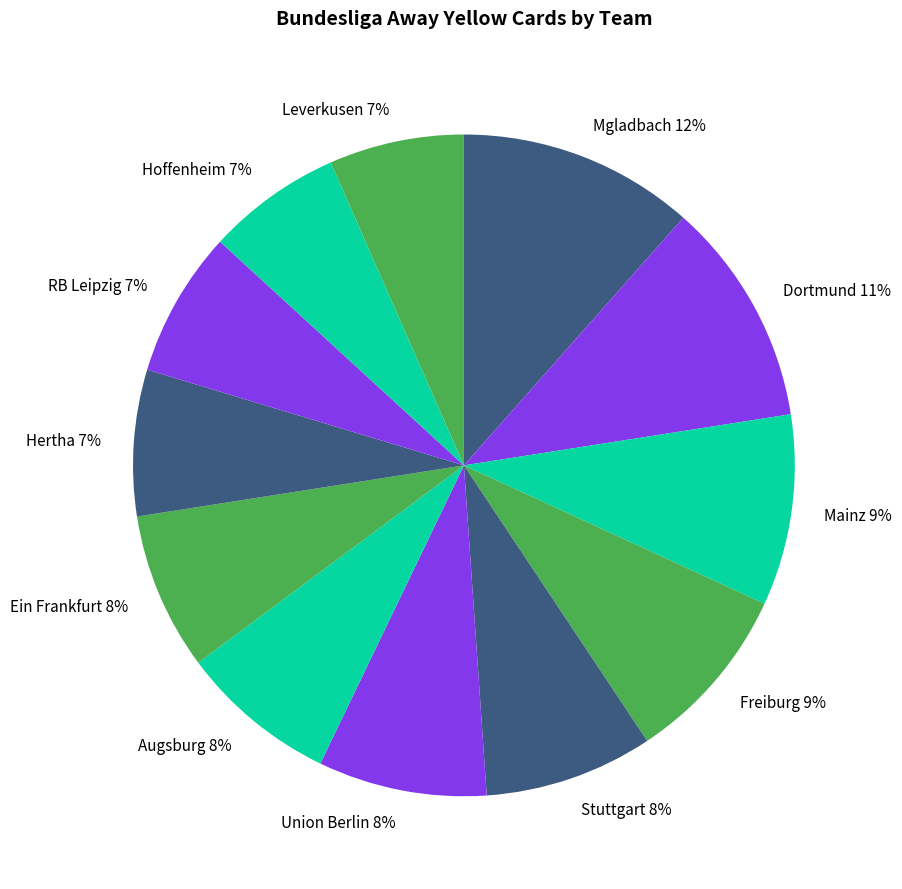

Count the number of slices in the pie.

12